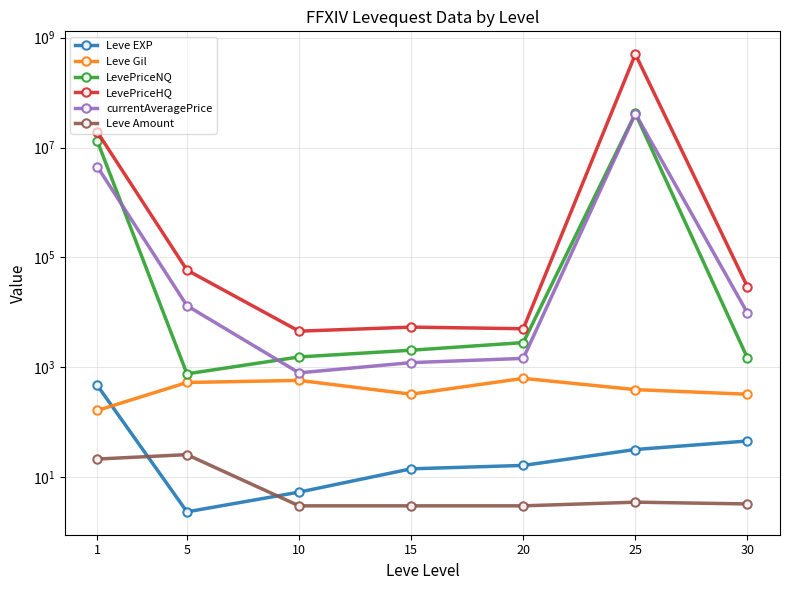

What is the sum of the Leve EXP values at 30 and 20?

61.8